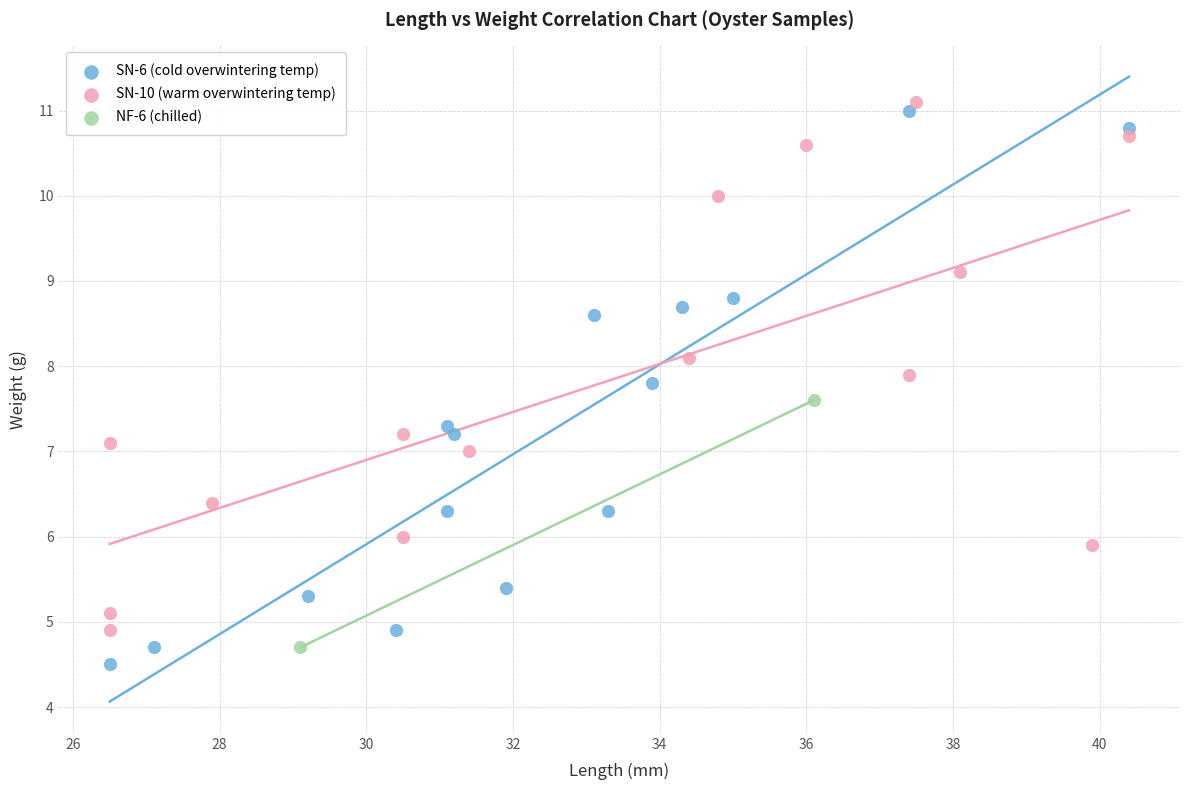

Which series contains the lowest Y value?

SN-6 (cold overwintering temp)